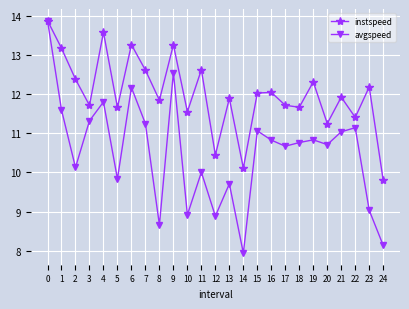

Which series has the largest range (max minus min)?

avgspeed